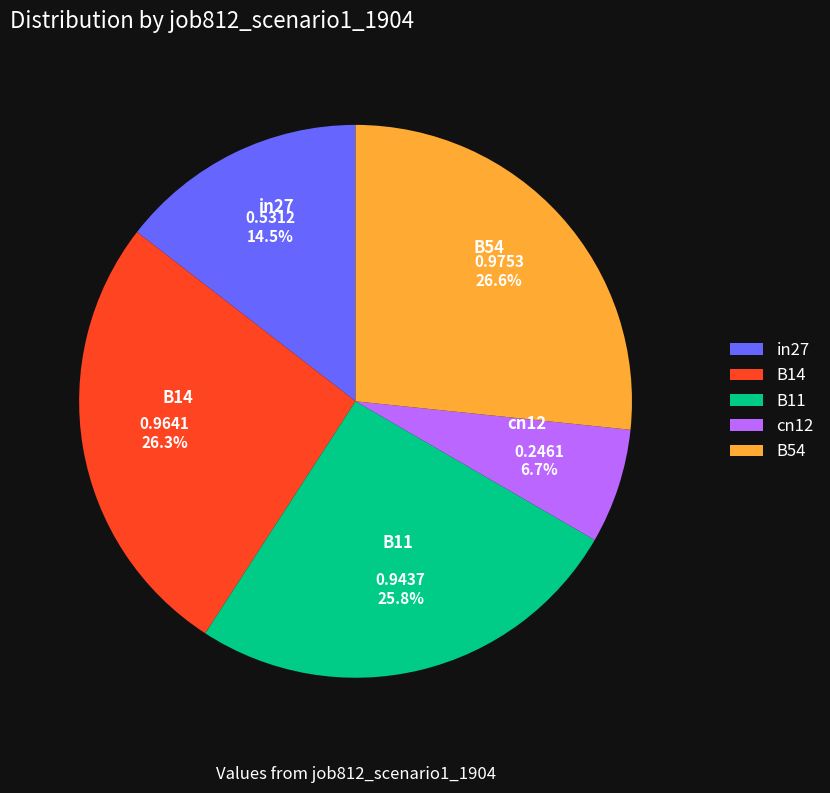

How many segments does this pie chart have?

5